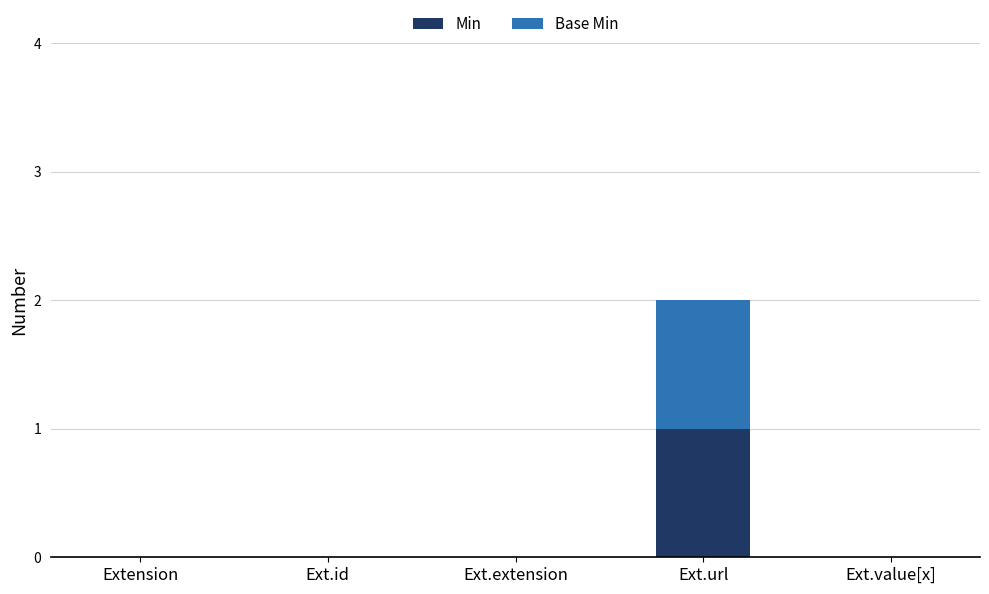

At which category is the sum across all series the highest?

Ext.url